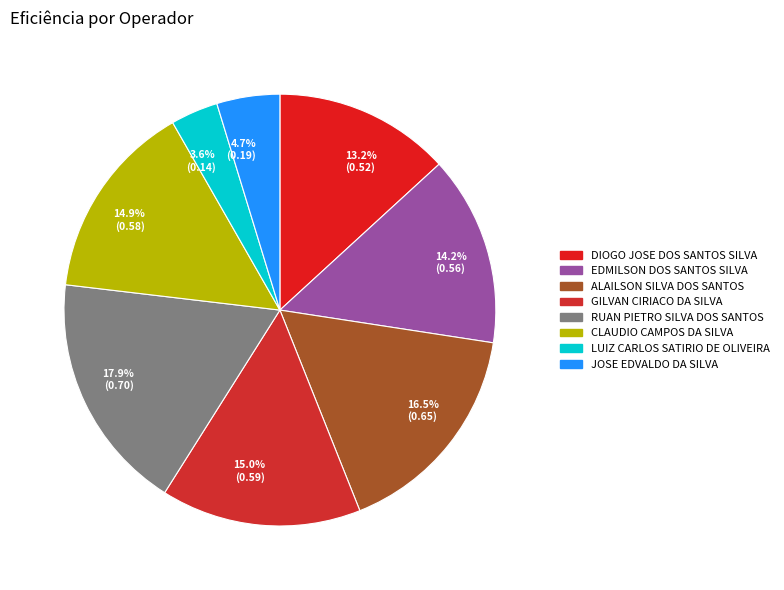

Does 16.5% (0.65) represent more than half of the total?

No